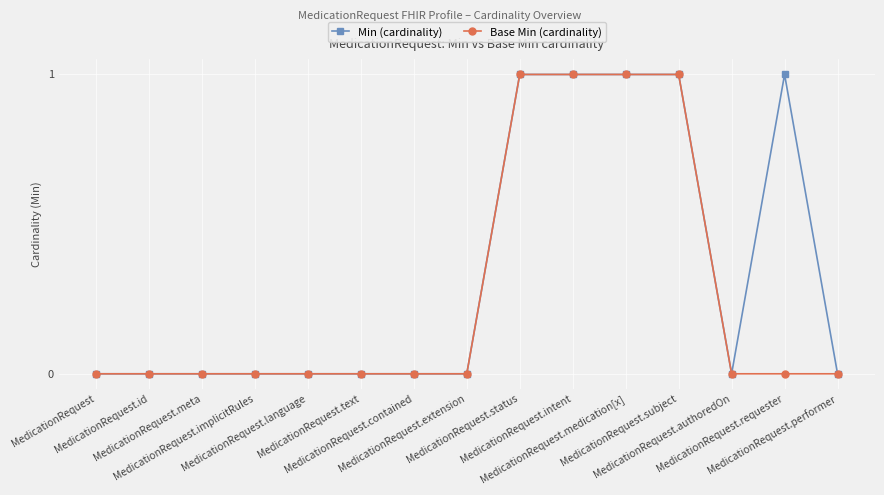

Which series has the largest total across all categories?

Min (cardinality)